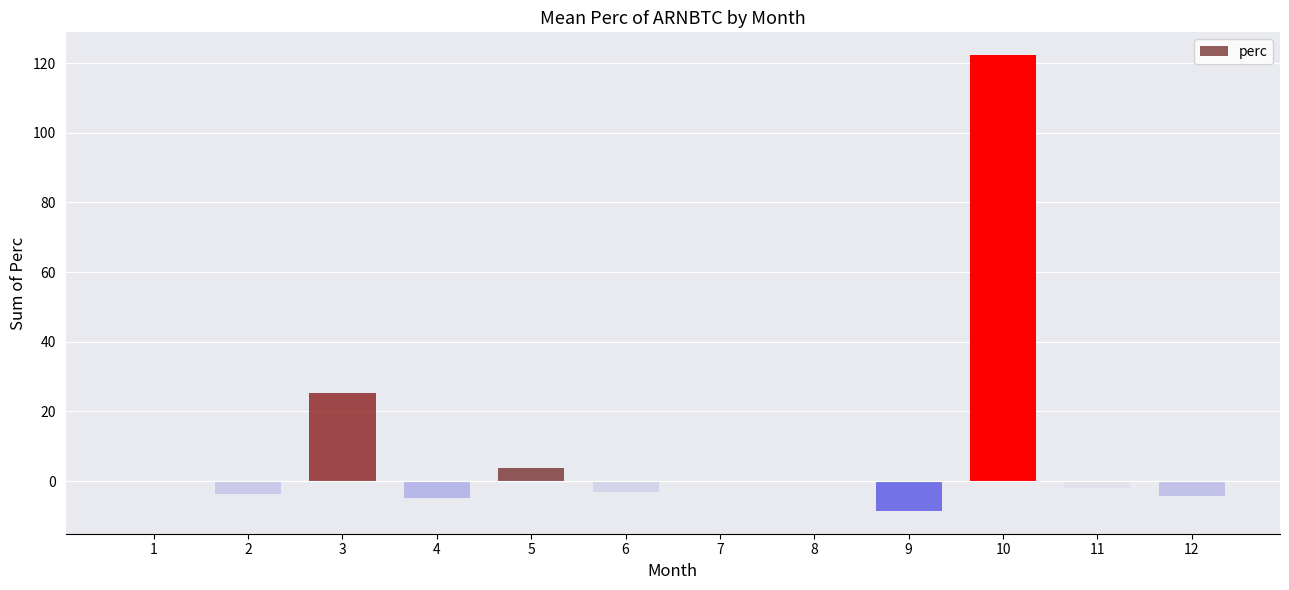

At which label is the value closest to 56?

3